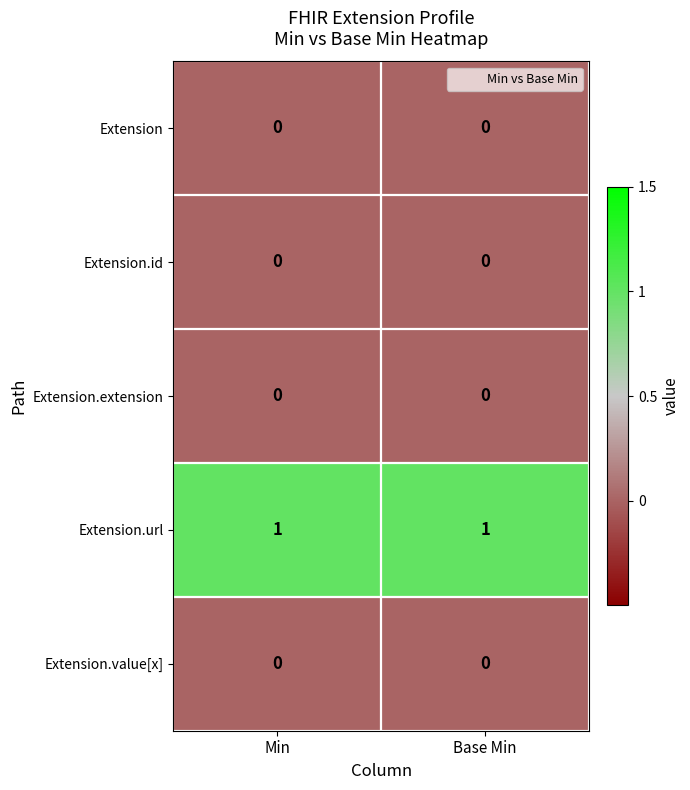

What is the total value across all series at Min?

1